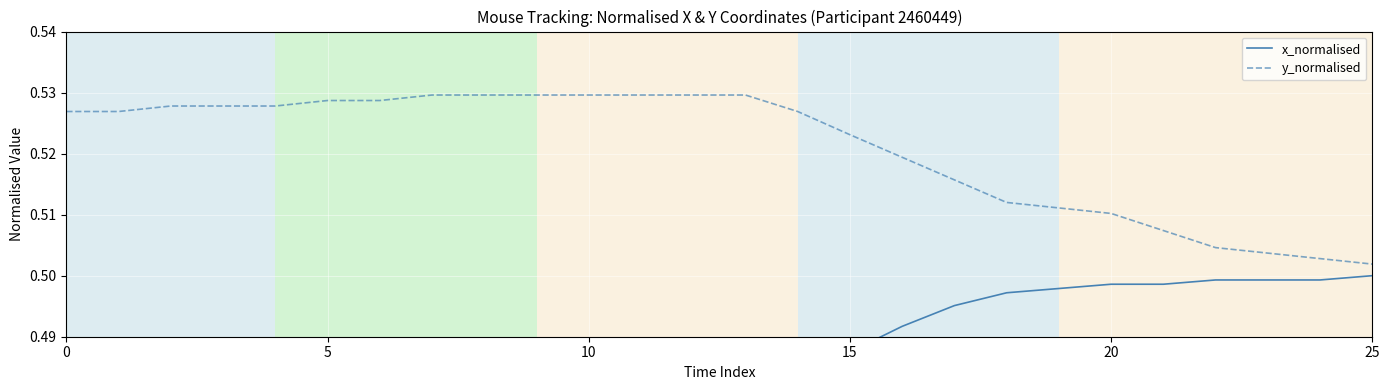

Is the value of x_normalised at 15 greater than the value of y_normalised at 19?

No